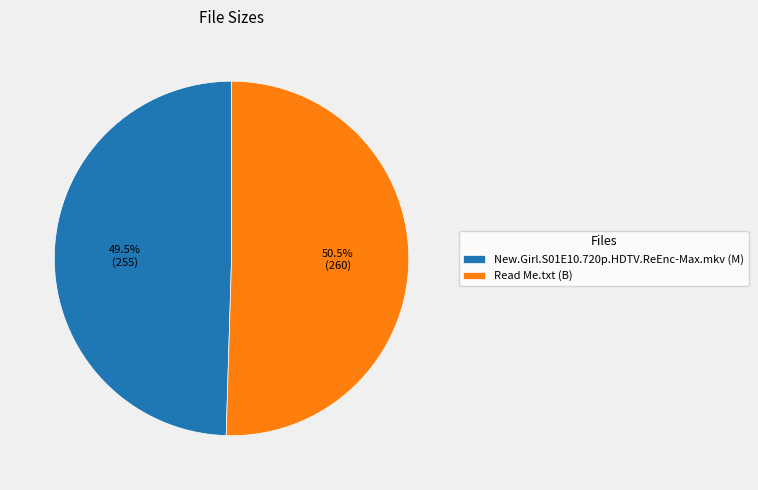

Which category accounts for the majority?

Read Me.txt (B)